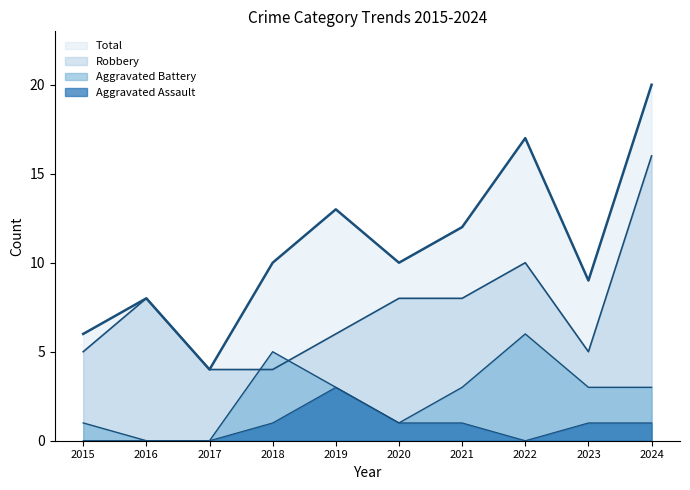

True or false: Aggravated Battery and Total cross at least once.

False